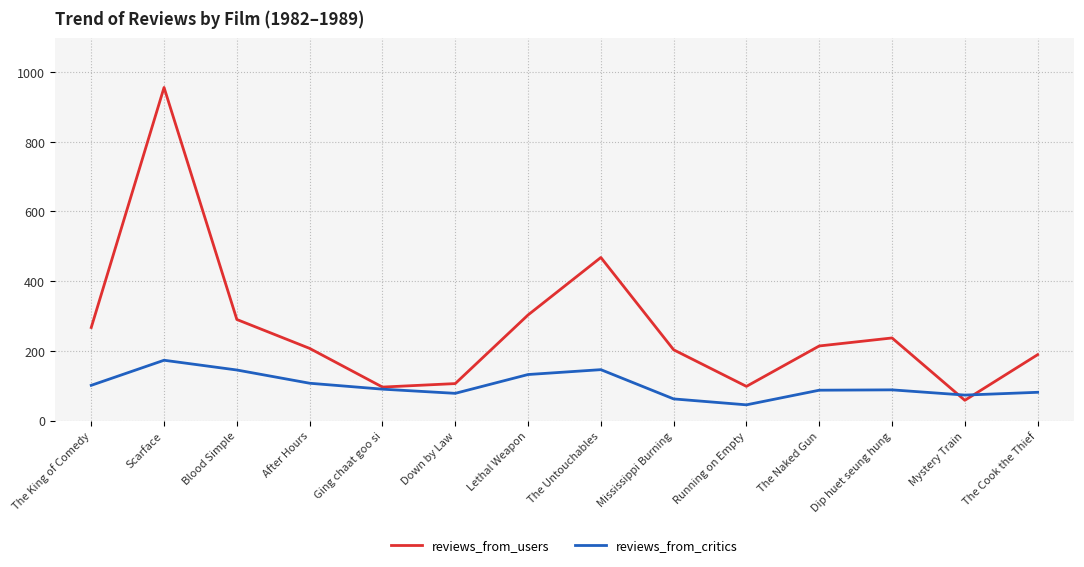

What is the difference between the reviews_from_critics values at Lethal Weapon and The Naked Gun?

45